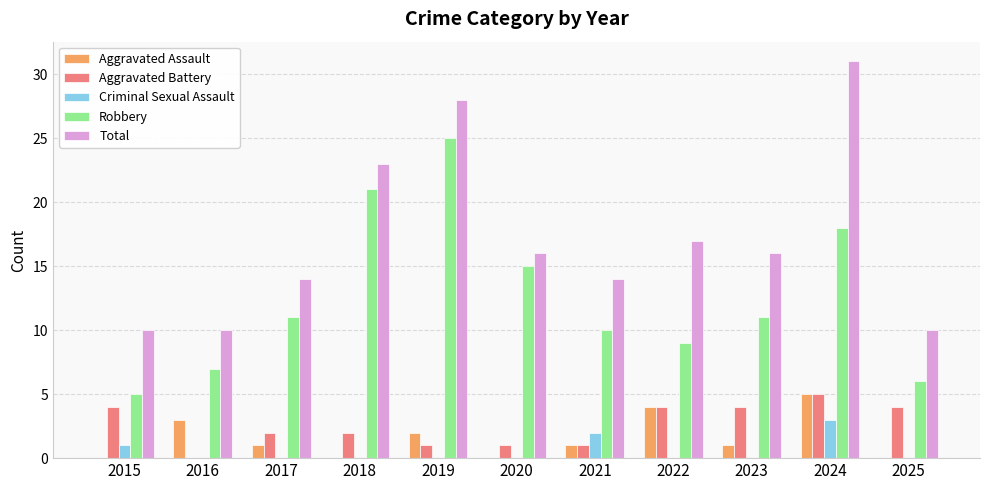

Reading right to left, extract all data points from this chart.

Aggravated Assault: 0	5	1	4	1	0	2	0	1	3	0
Aggravated Battery: 4	5	4	4	1	1	1	2	2	0	4
Criminal Sexual Assault: 0	3	0	0	2	0	0	0	0	0	1
Robbery: 6	18	11	9	10	15	25	21	11	7	5
Total: 10	31	16	17	14	16	28	23	14	10	10